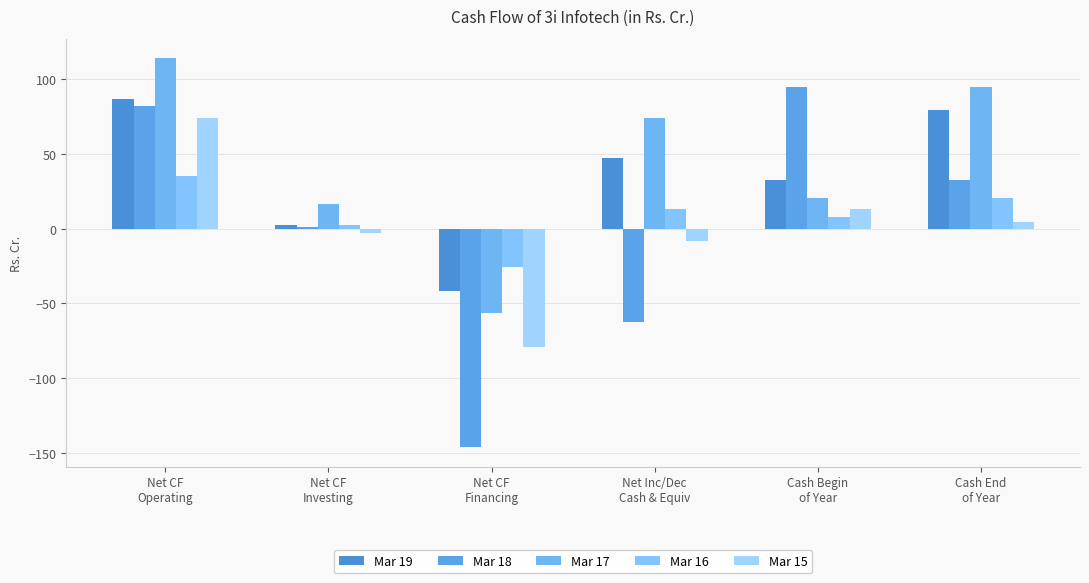

What is the approximate value of Mar 19 at Cash Begin
of Year?

32.2